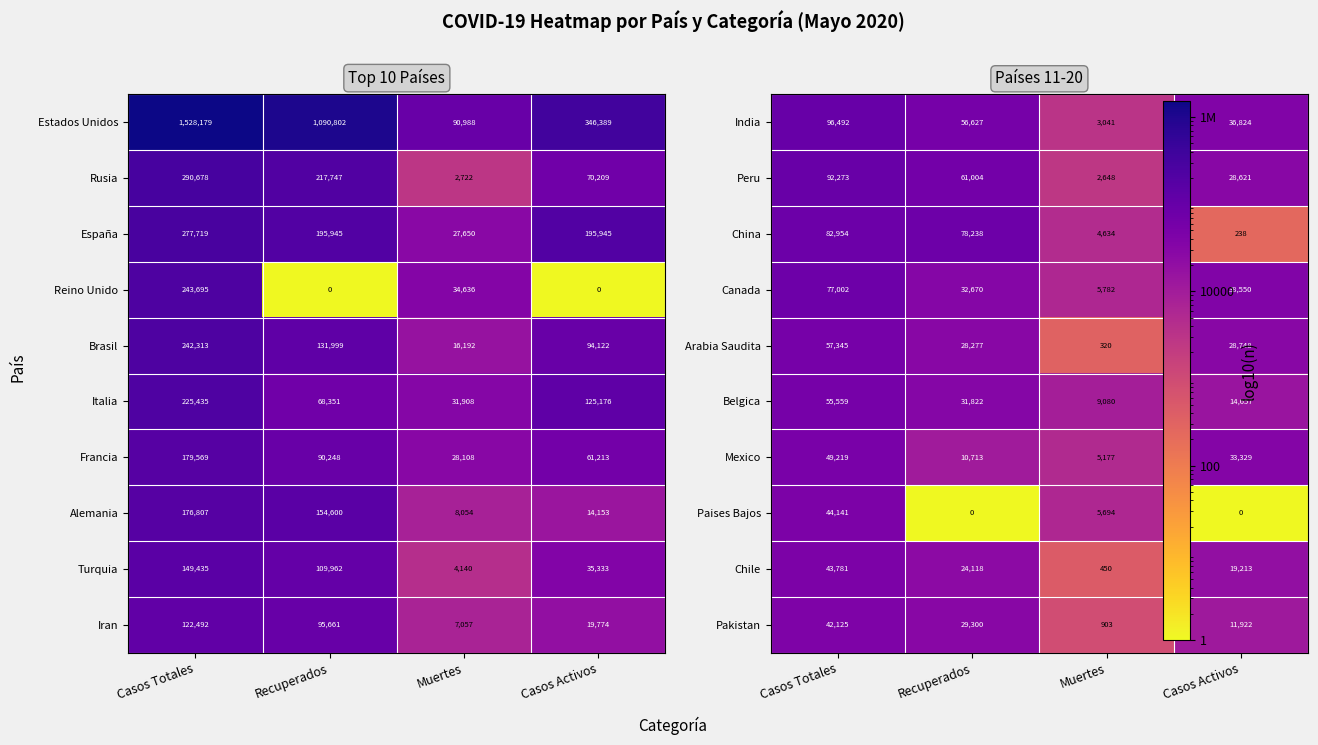

At which category does the chart reach its peak across all series?

Casos Totales